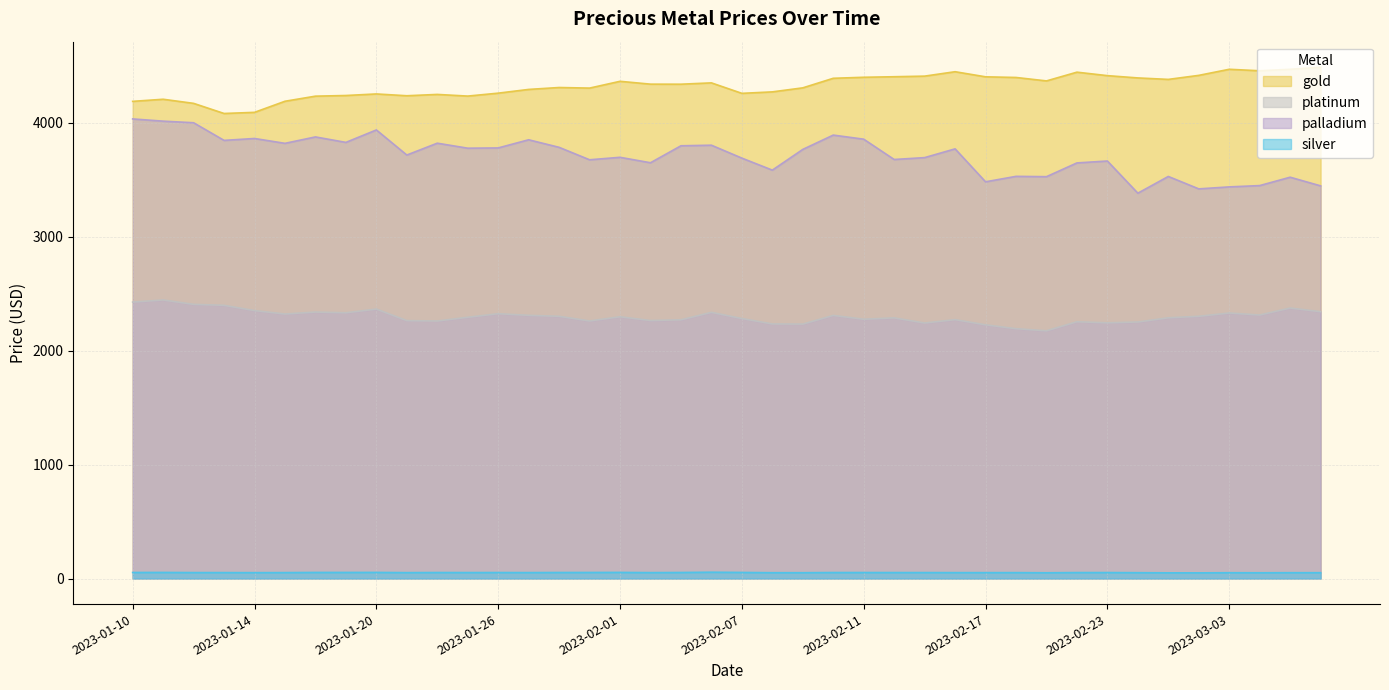

True or false: silver has a value of 52.7 at 2023-01-24.

True